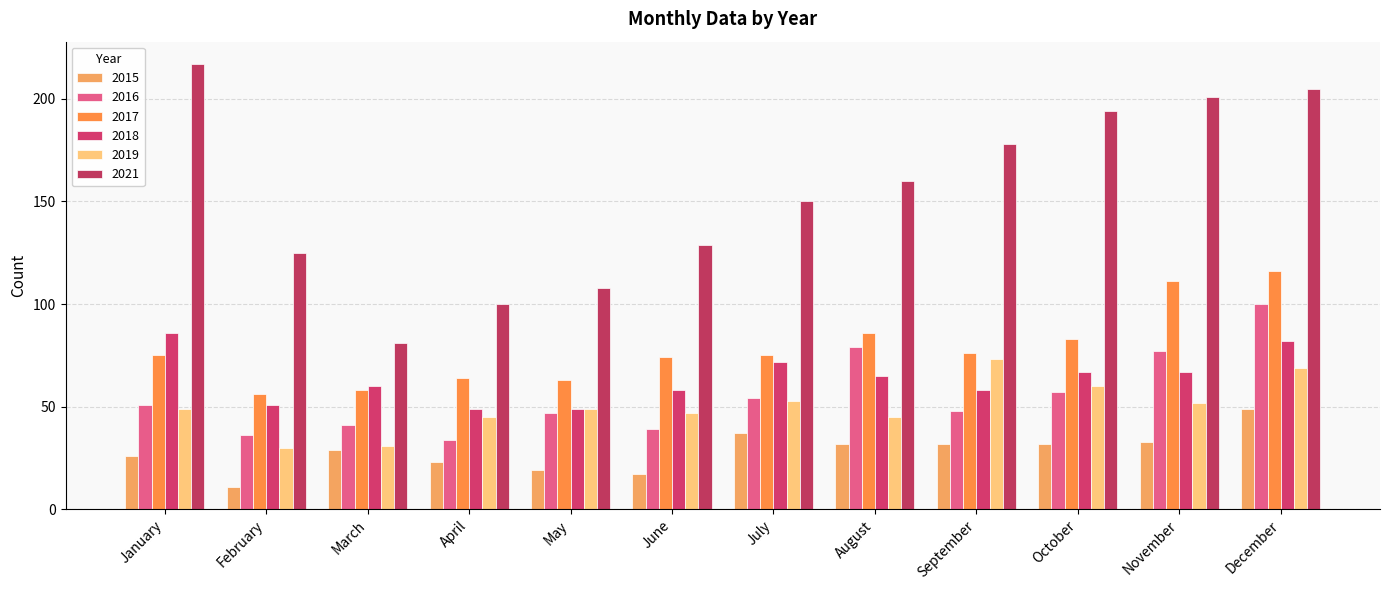

The 2016 series shows 39 at June. True or false?

True